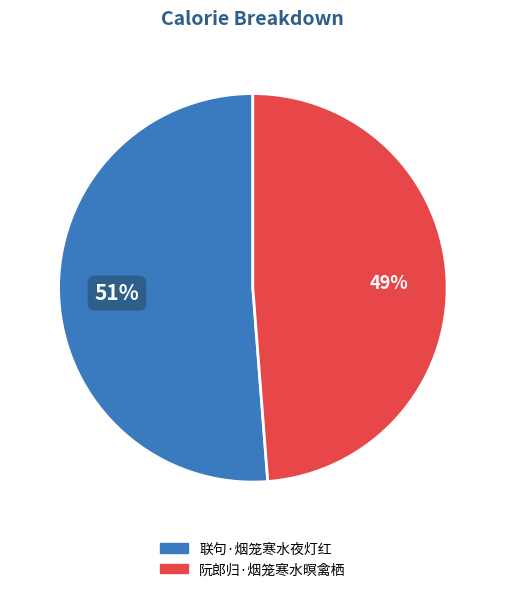

Which has a higher value, 联句·烟笼寒水夜灯红 or 阮郎归·烟笼寒水暝禽栖?

联句·烟笼寒水夜灯红